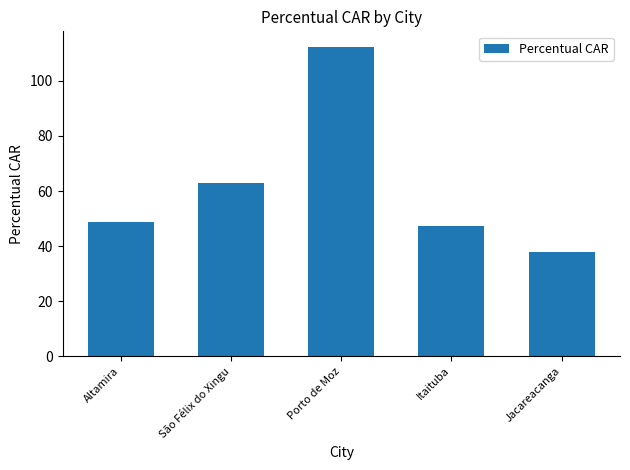

What position from the left is Itaituba?

4